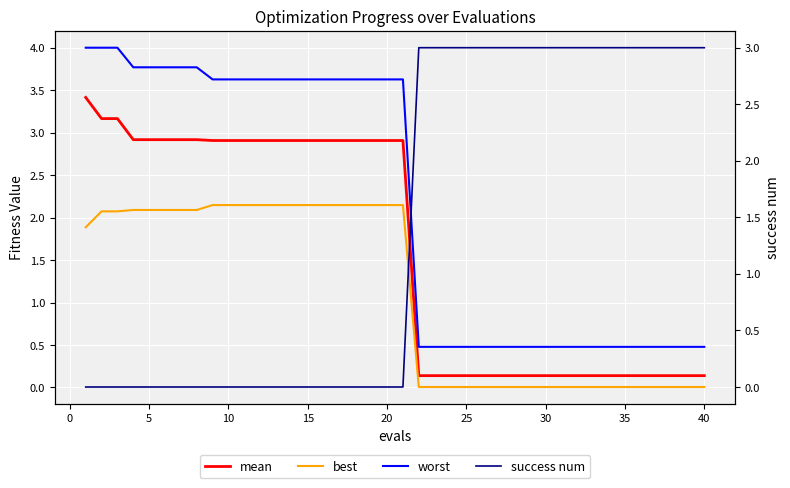

How many lines are shown in the chart?

4